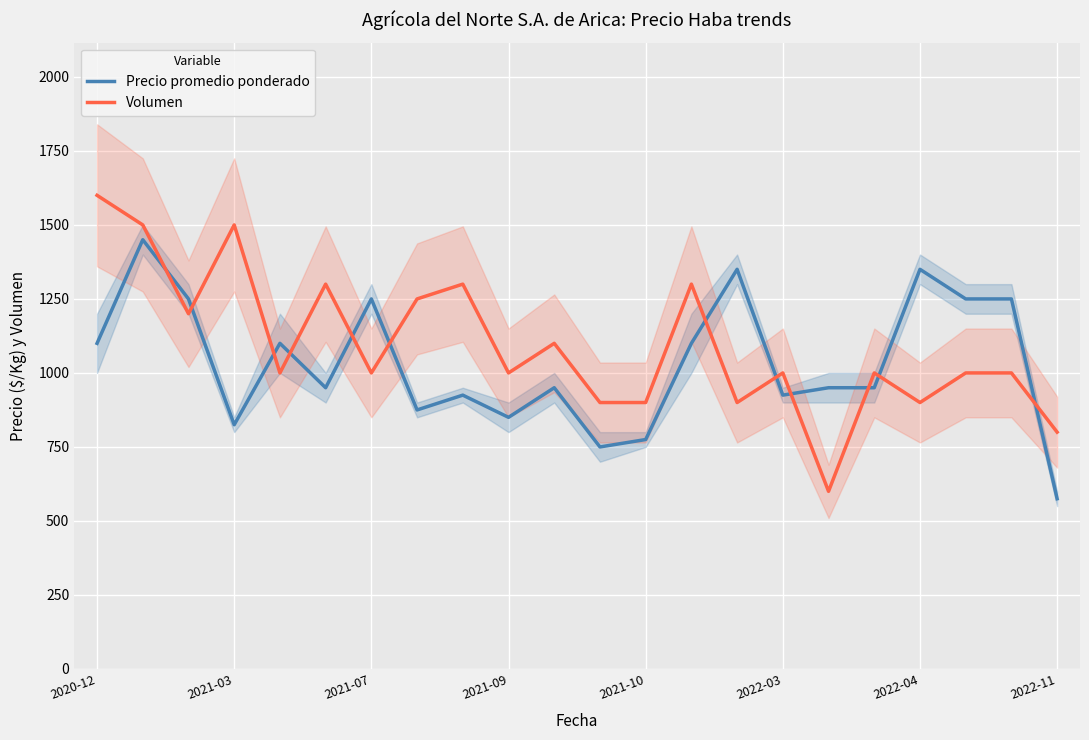

List the series in order of their peak value, lowest first.

Precio promedio ponderado, Volumen